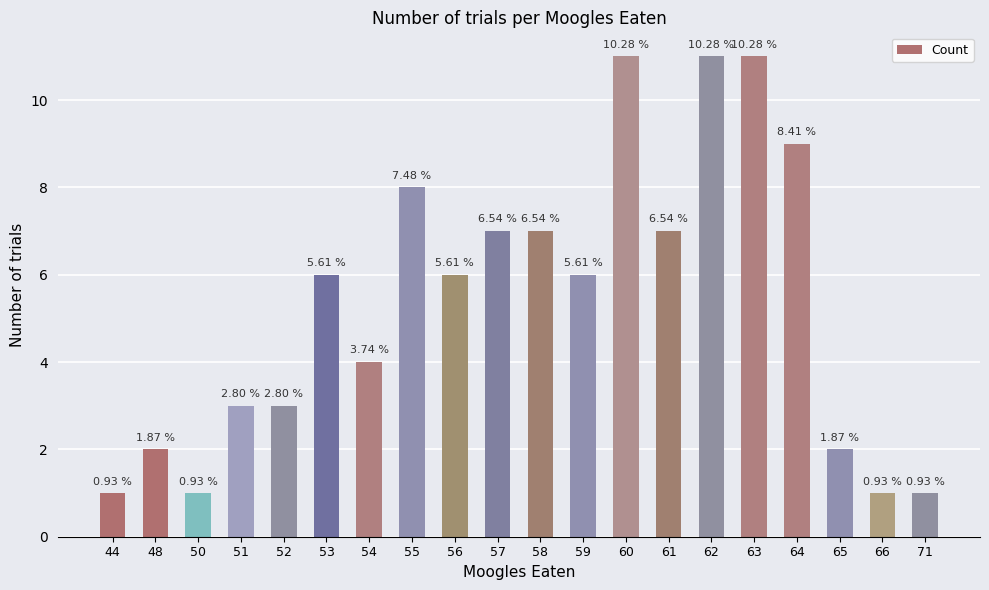

How many bars are there in total?

20